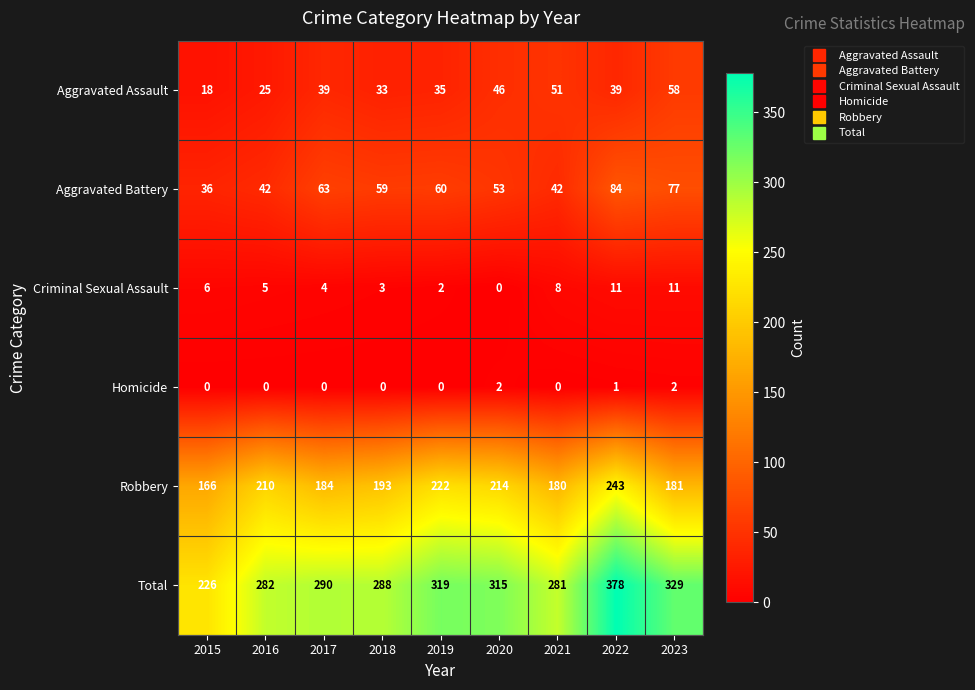

What is the approximate value of Criminal Sexual Assault at 2023, to the nearest 5?

10